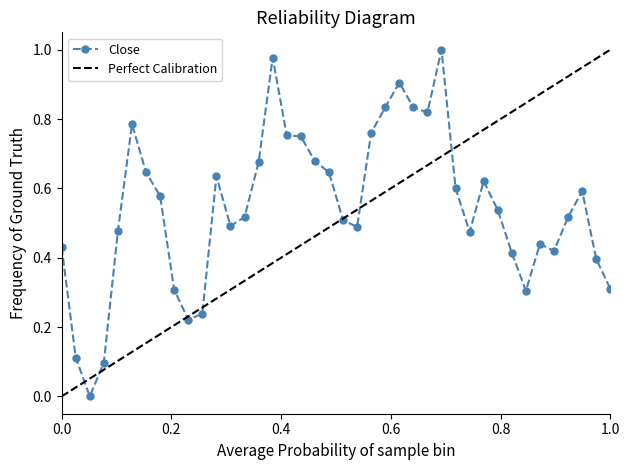

How many positive values does the Close series have?

39